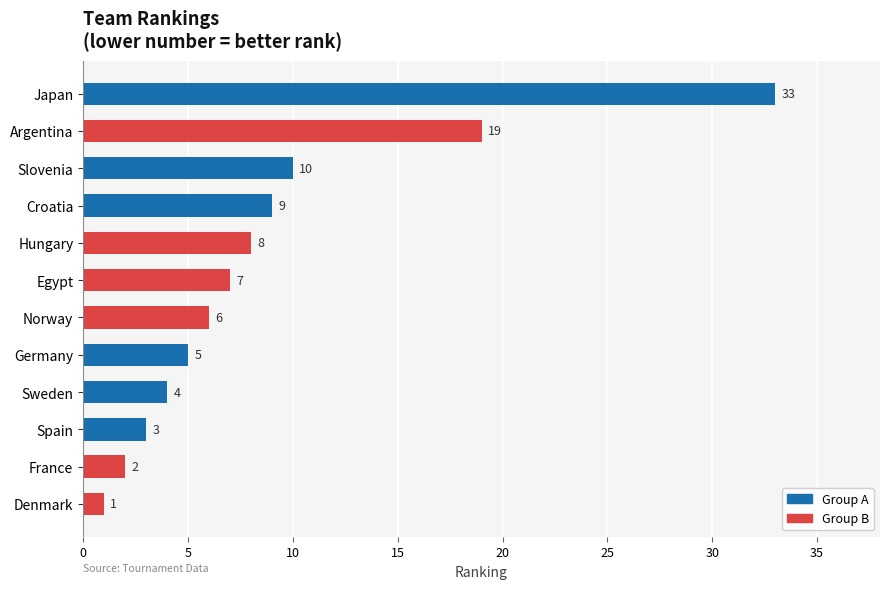

Which category has the highest value across all series?

Japan